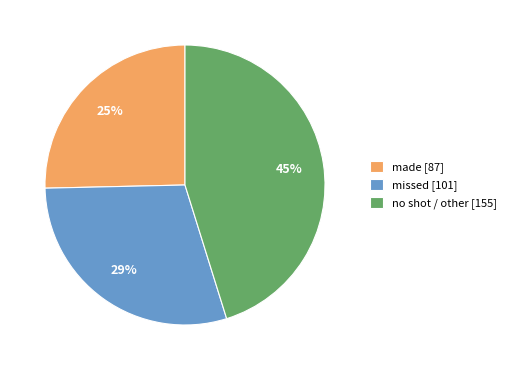

How many segments does this pie chart have?

3